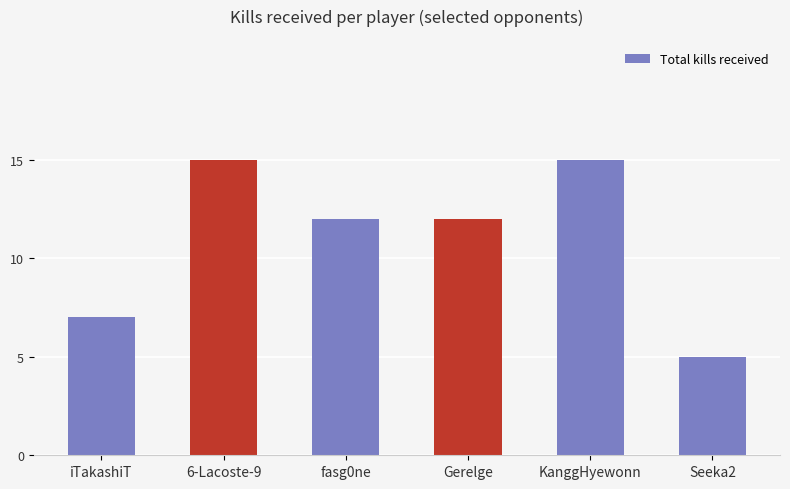

Reading left to right, transcribe all the data shown in this chart.

iTakashiT=7	6-Lacoste-9=15	fasg0ne=12	Gerelge=12	KanggHyewonn=15	Seeka2=5